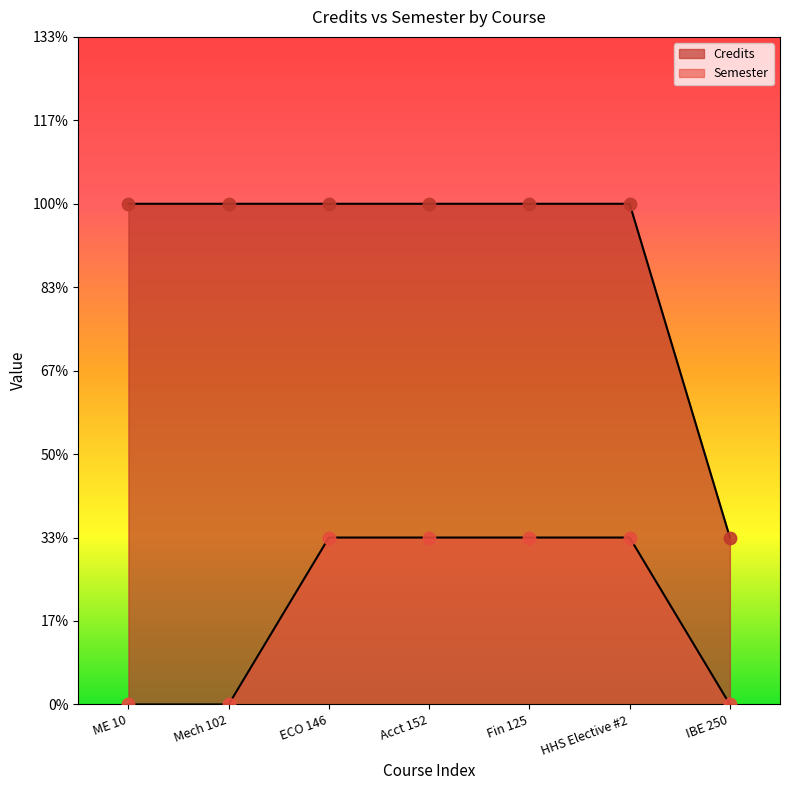

Is the value of Semester at ECO 146 greater than the value of Credits at Acct 152?

No